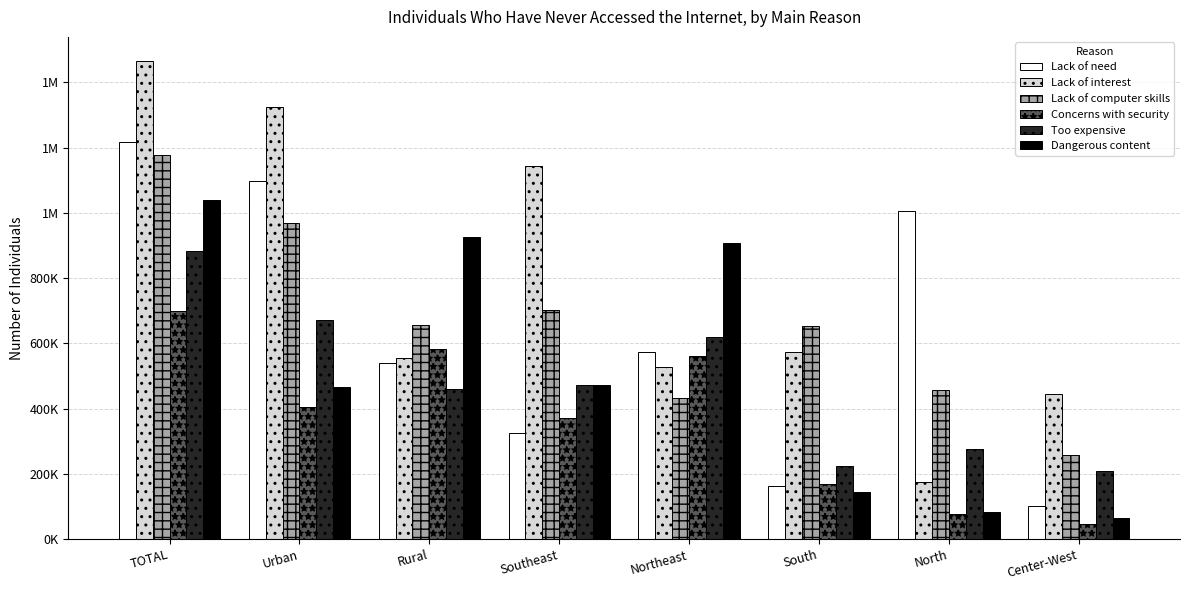

What are all the series names shown in the legend?

Lack of need, Lack of interest, Lack of computer skills, Concerns with security, Too expensive, Dangerous content